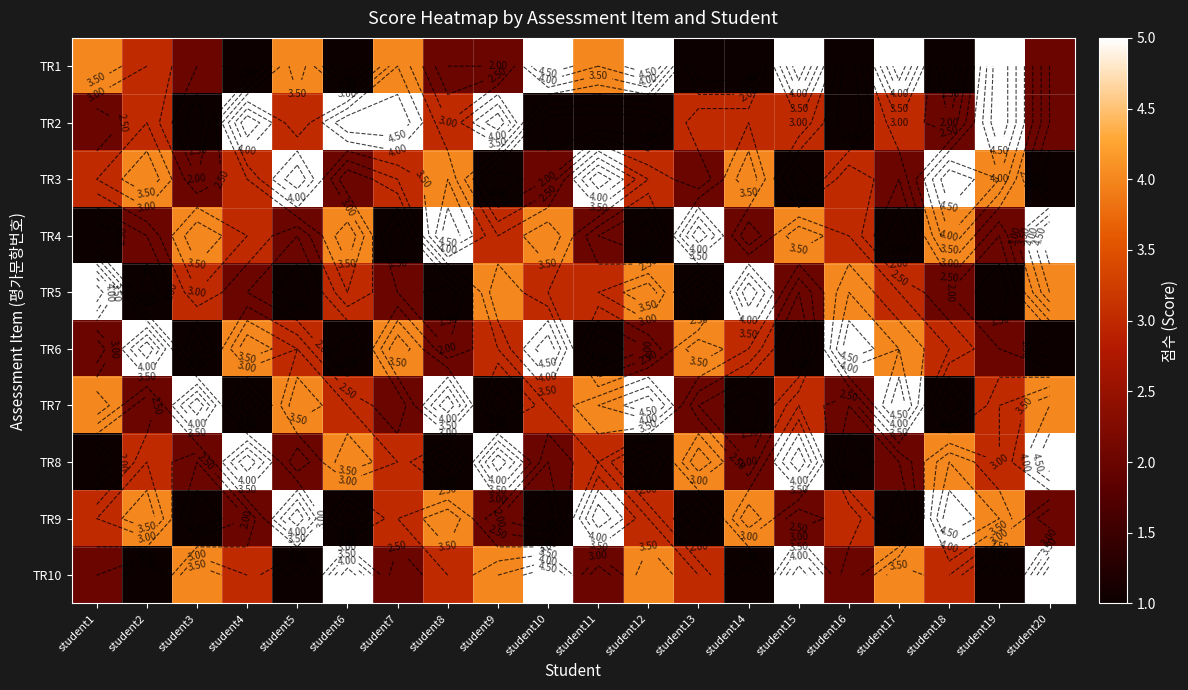

The value of TR6 at student5 is 1. True or false?

False